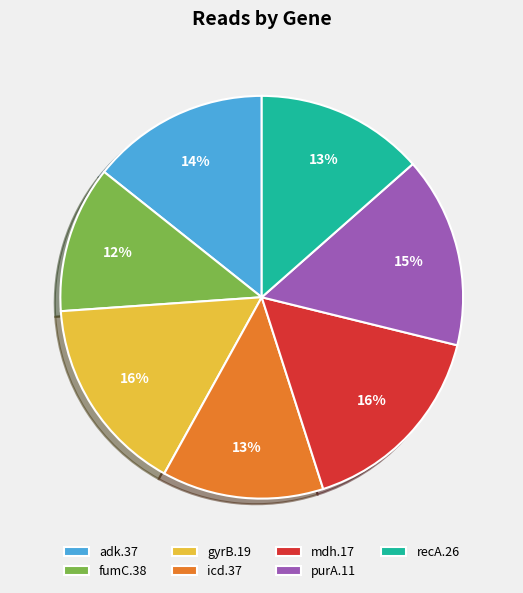

Between gyrB.19 and icd.37, which is larger?

gyrB.19